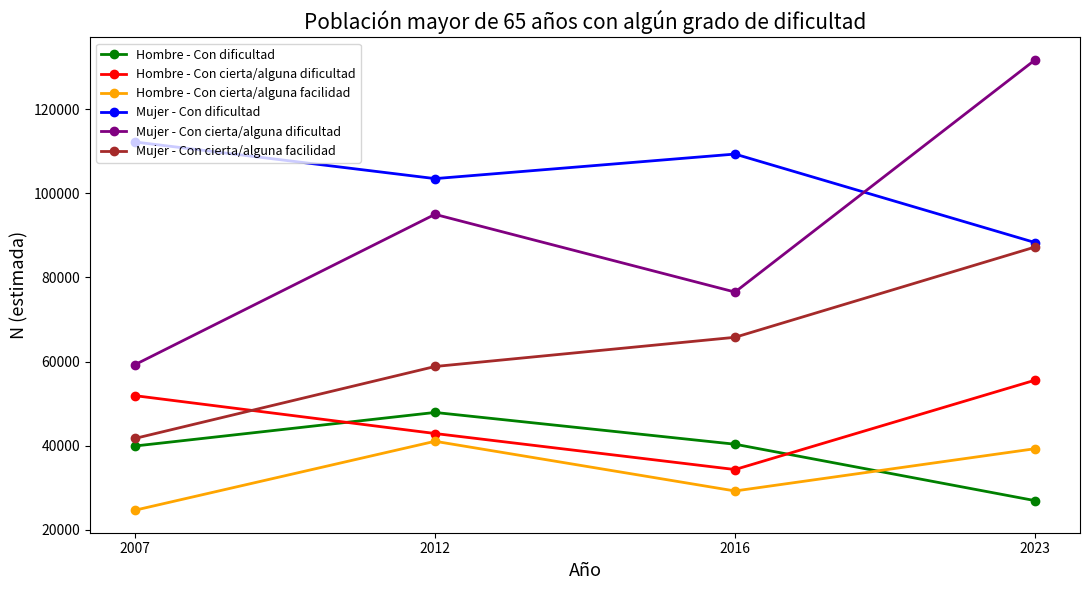

Is the value of Hombre - Con cierta/alguna dificultad at 2016 greater than the value of Hombre - Con cierta/alguna facilidad at 2012?

No